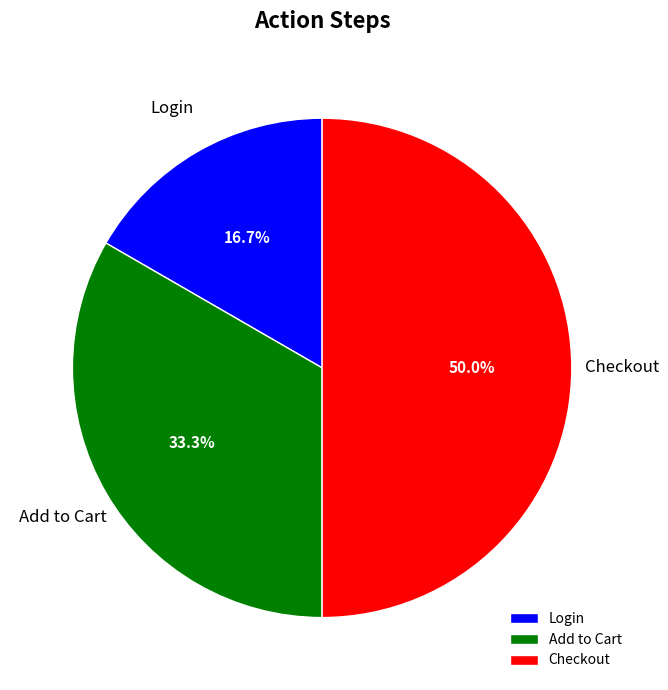

Is Login the majority of the pie?

No